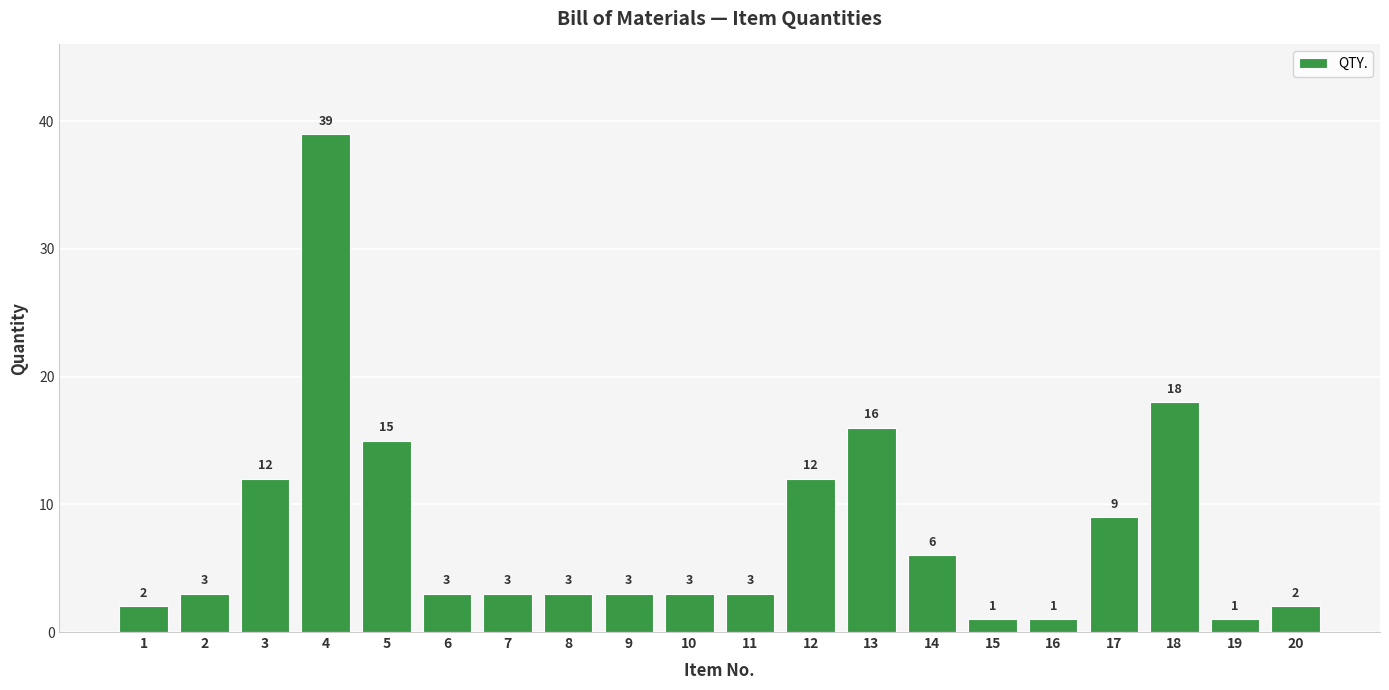

Reading left to right, extract all data points from this chart.

1=2	2=3	3=12	4=39	5=15	6=3	7=3	8=3	9=3	10=3	11=3	12=12	13=16	14=6	15=1	16=1	17=9	18=18	19=1	20=2